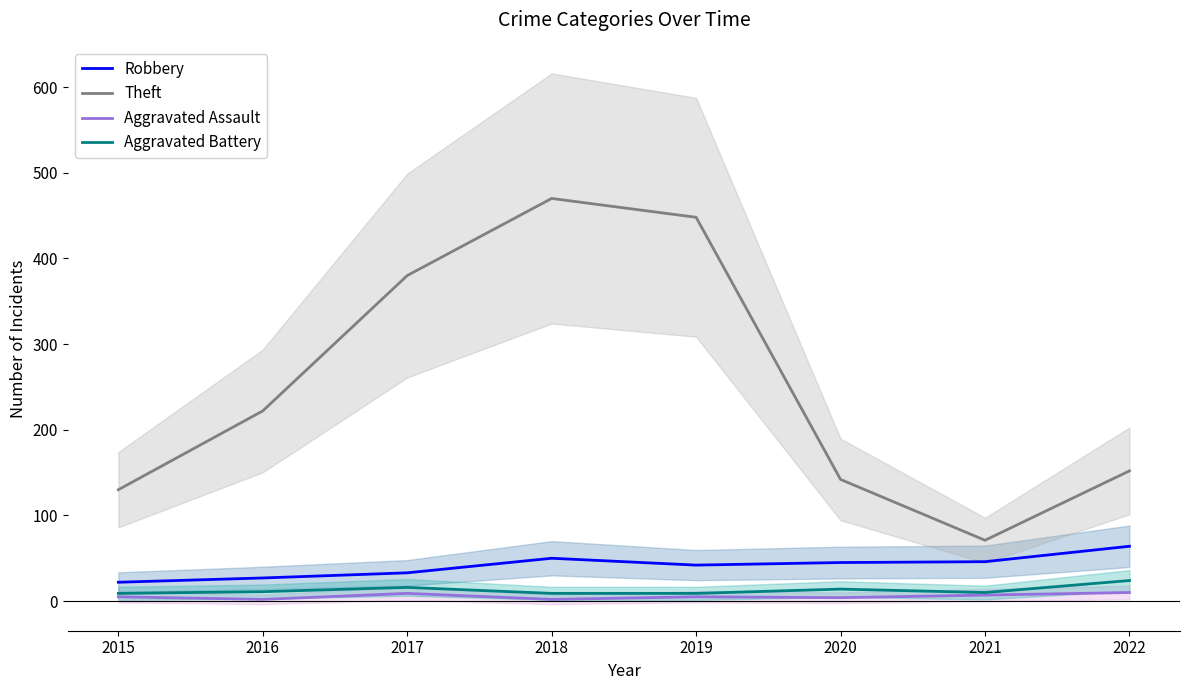

How many interior local valleys does the Robbery series have?

1